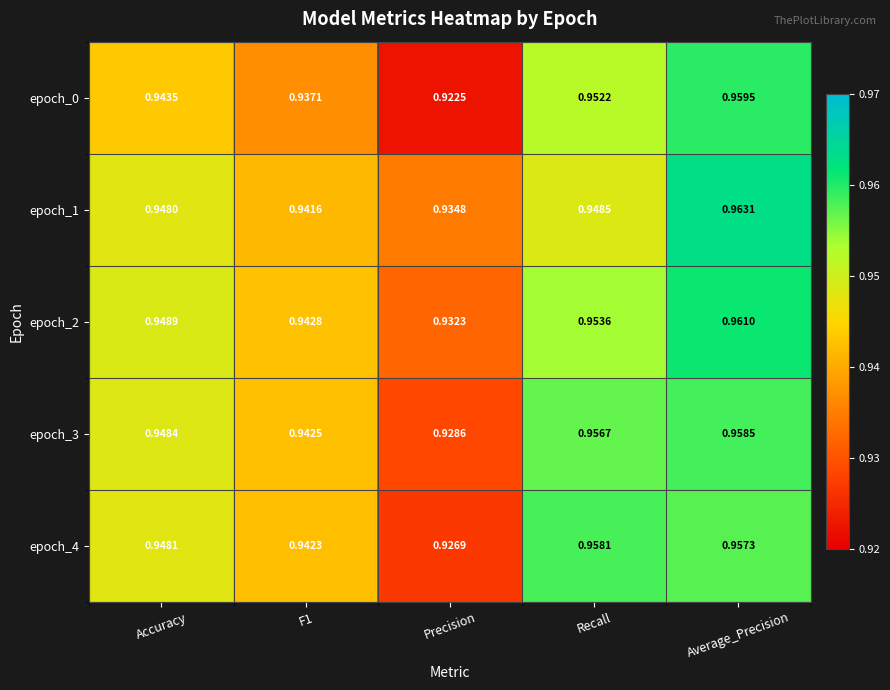

Where is epoch_2 nearest to the value 0?

Precision